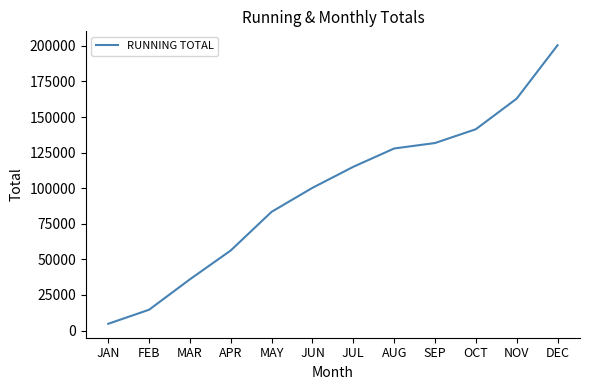

What is the difference between the values at JUL and MAY?

31618.5